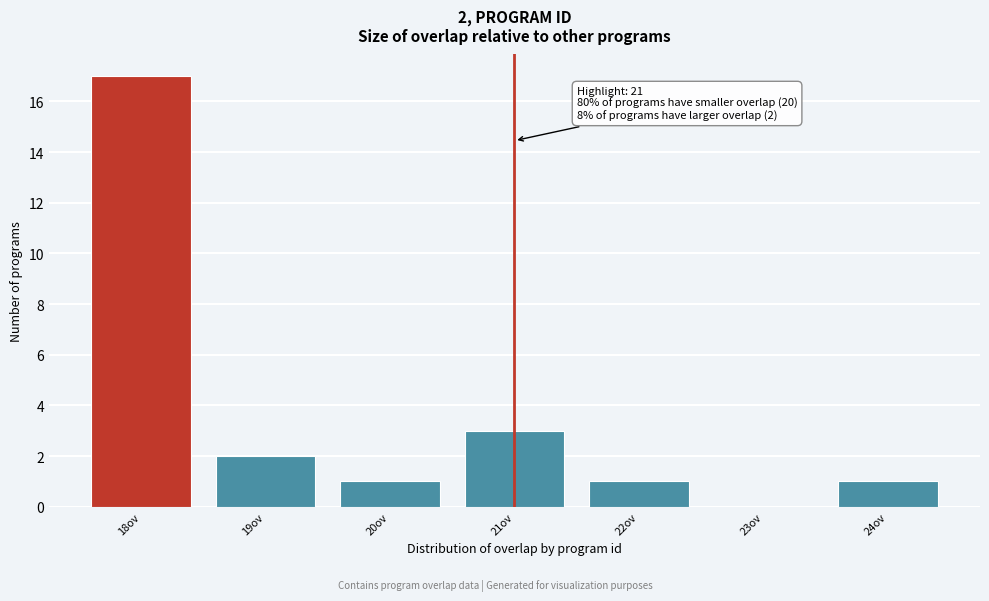

Which range on the x-axis has the tallest bar?

17.5 to 18.5